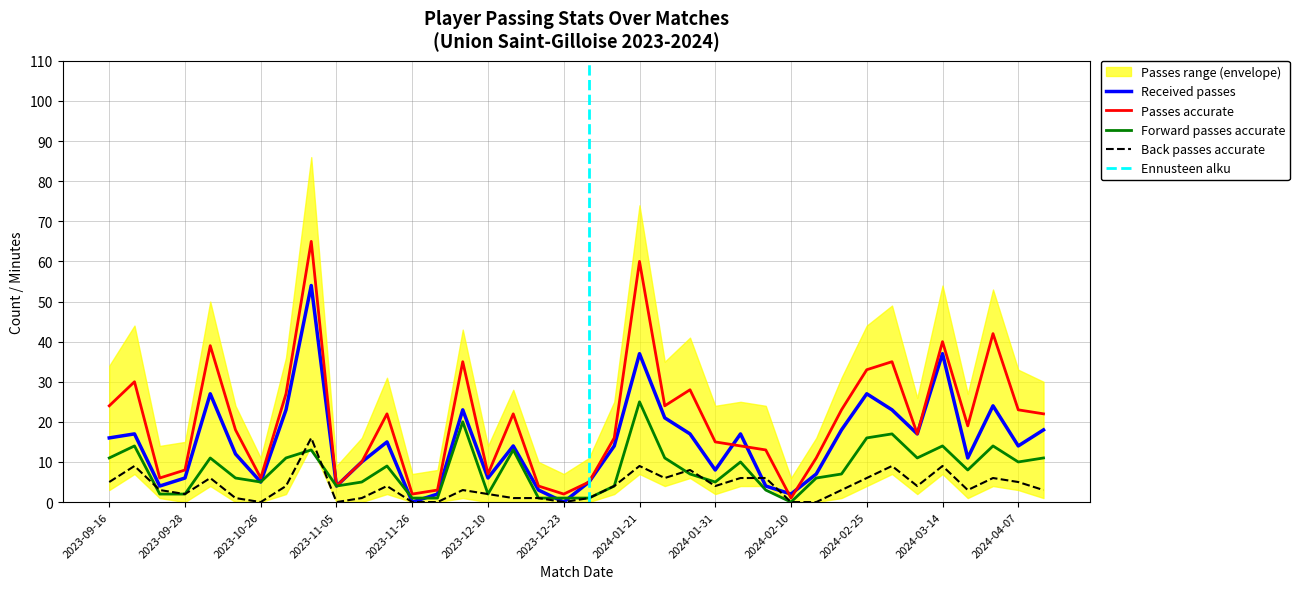

What is the label of the 23rd point from the right?

2023-12-10